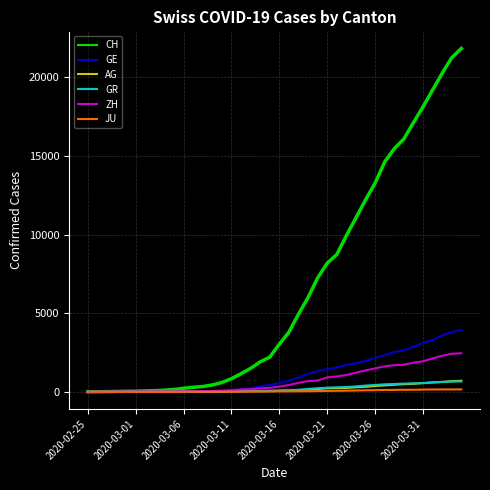

What is the average value of the GR series?

206